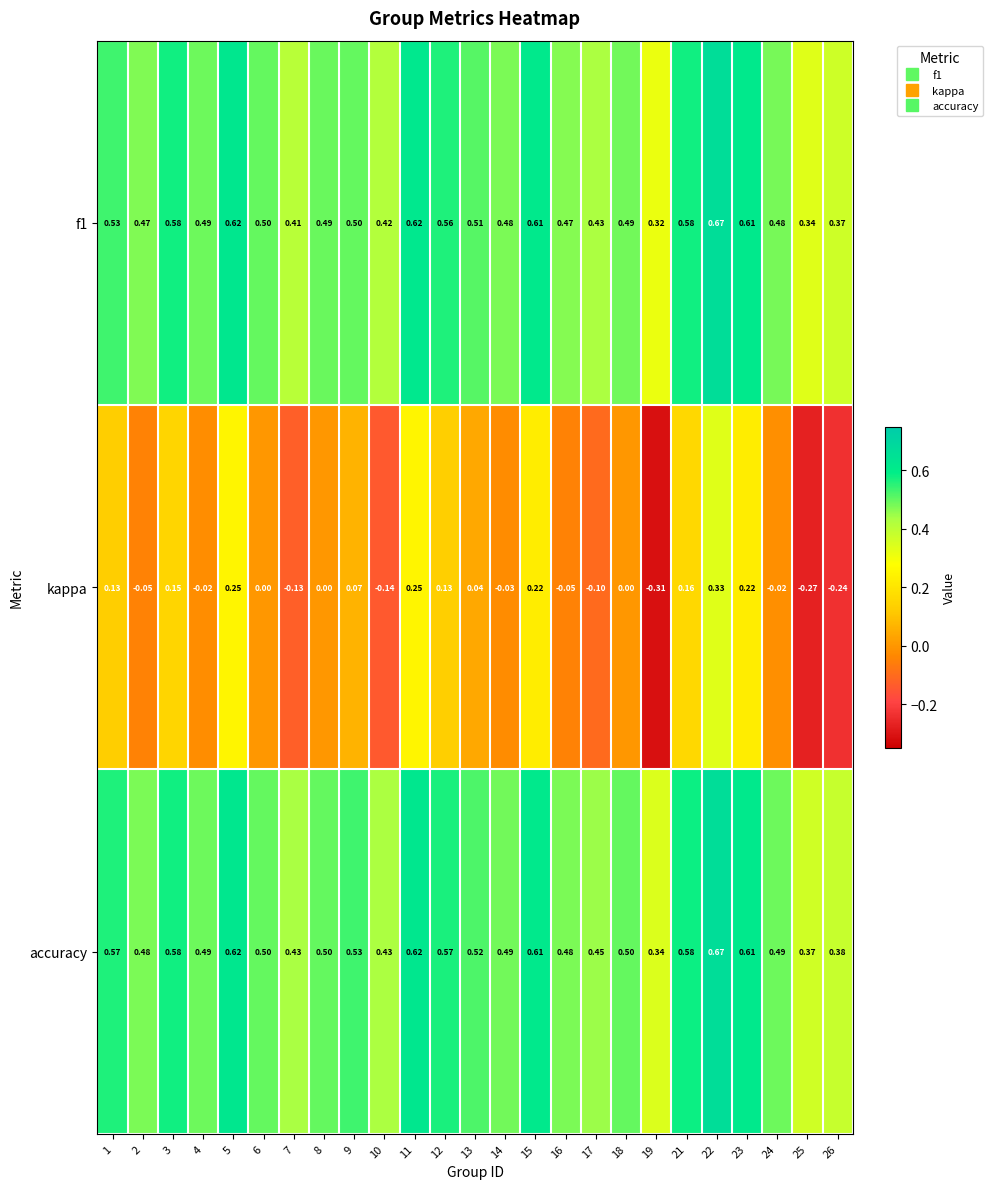

Is the value of f1 at 2 greater than the value of kappa at 6?

Yes